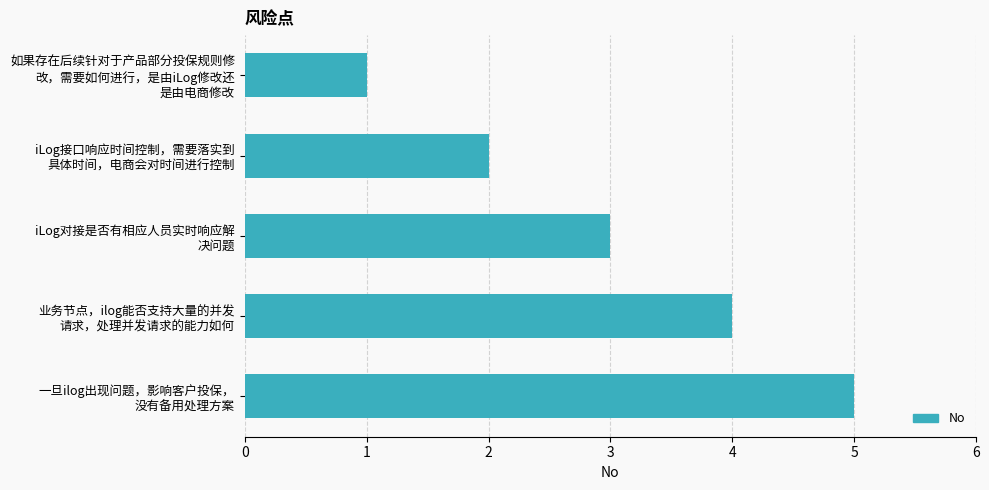

What is the difference between the maximum and second lowest values?

3